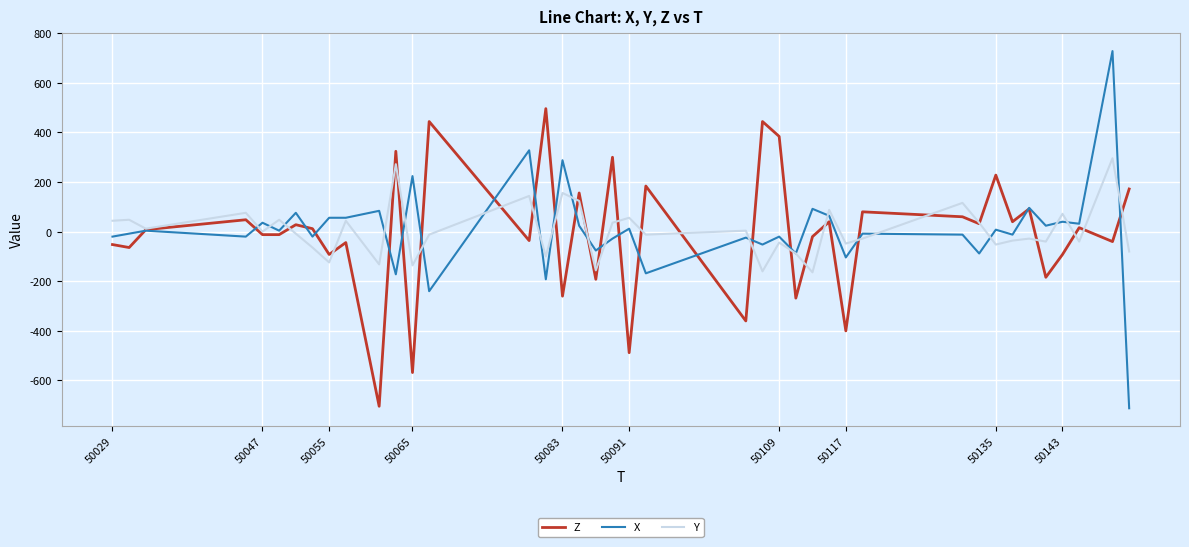

Does the chart have visible grid lines?

Yes